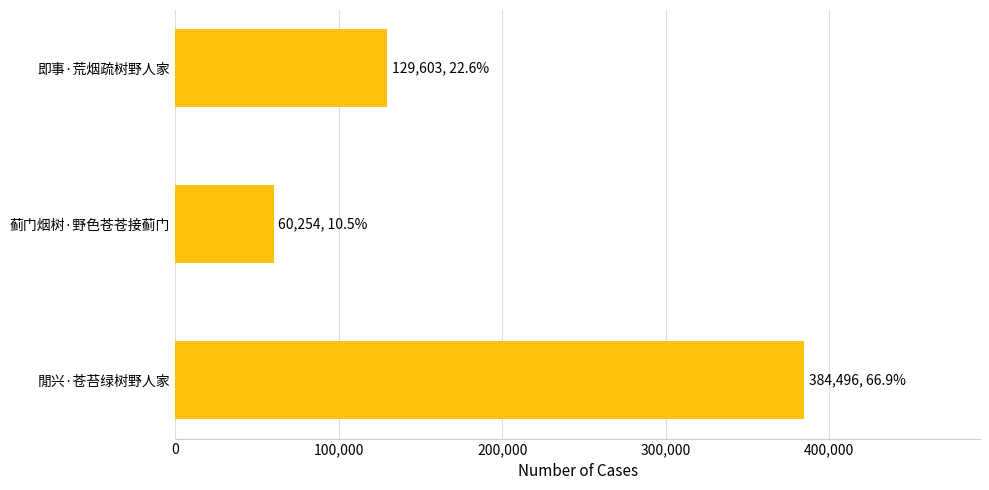

How many data points are less than 129603?

1